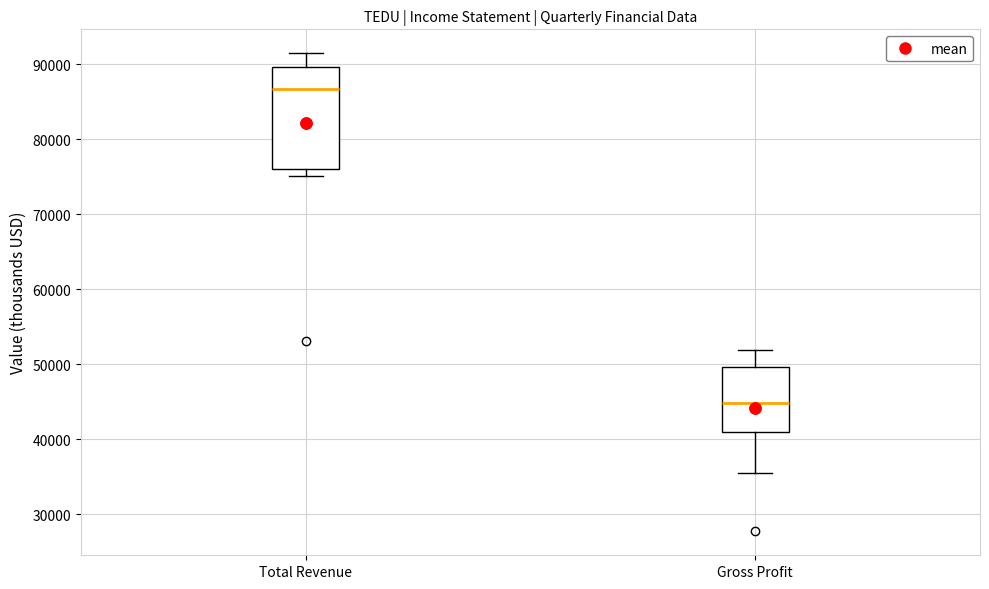

Where is the upper edge of the box for Gross Profit on the y-axis? The values are not printed on the chart, so give them approximately, as read against the axis.

50000